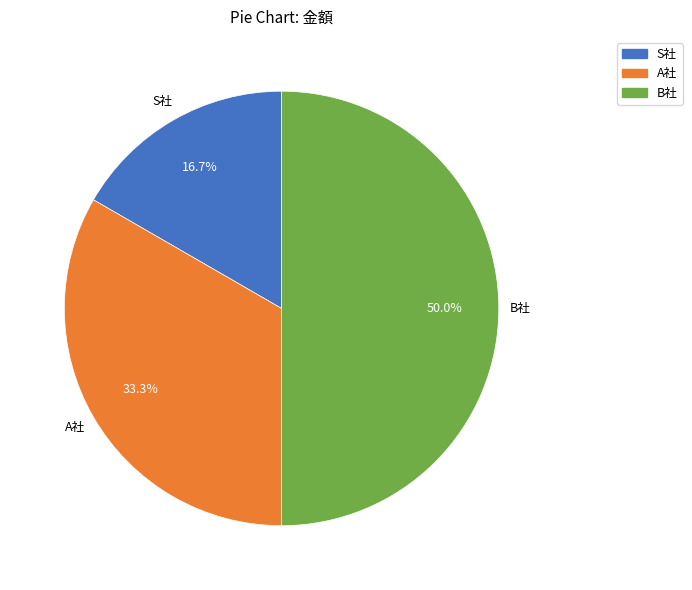

What percentage is the B社 slice, to the nearest percent?

50%